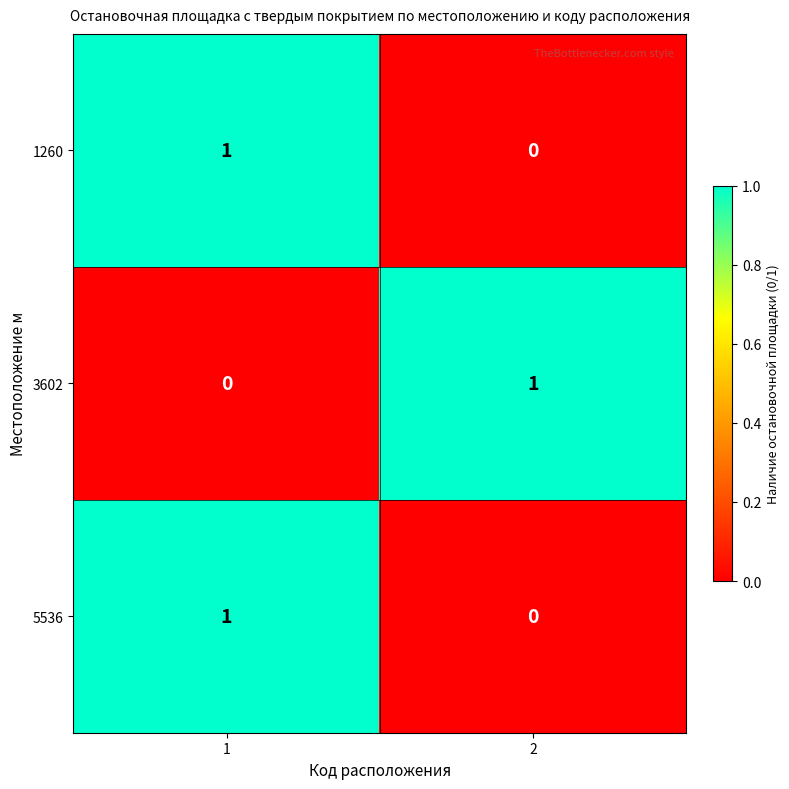

List the labels in order of 1260 value, largest first.

1, 2